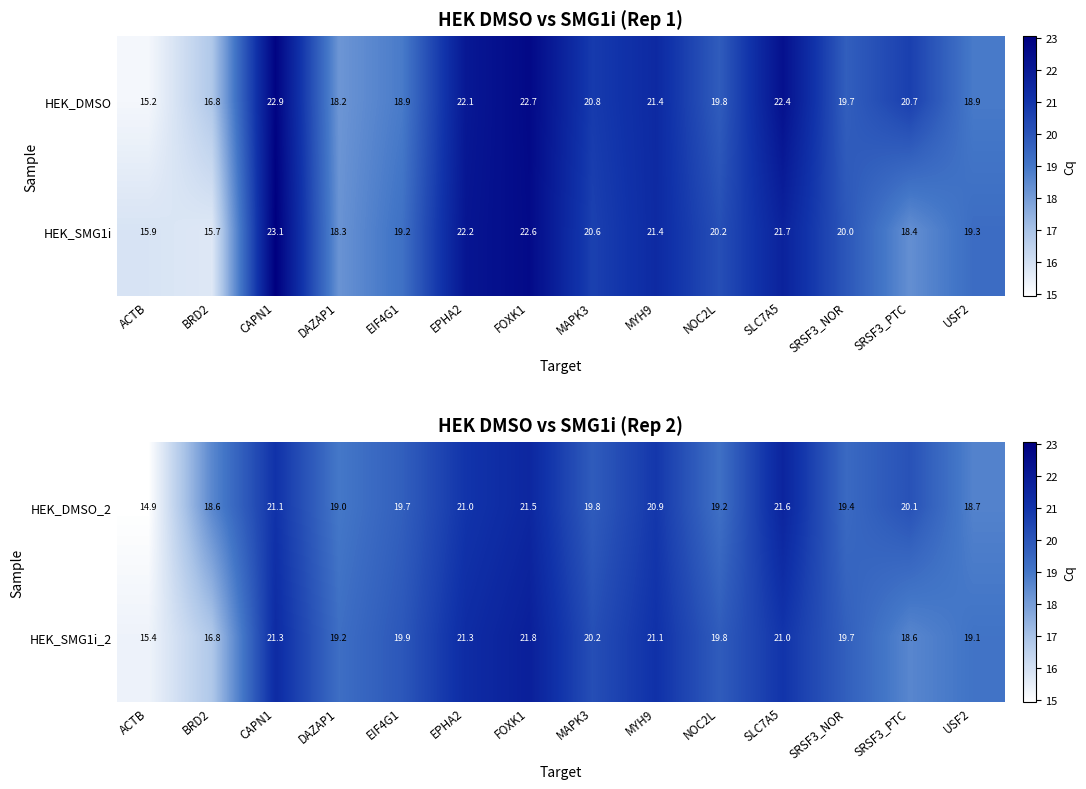

At which label is HEK_SMG1i_2 closest to 18?

SRSF3_PTC